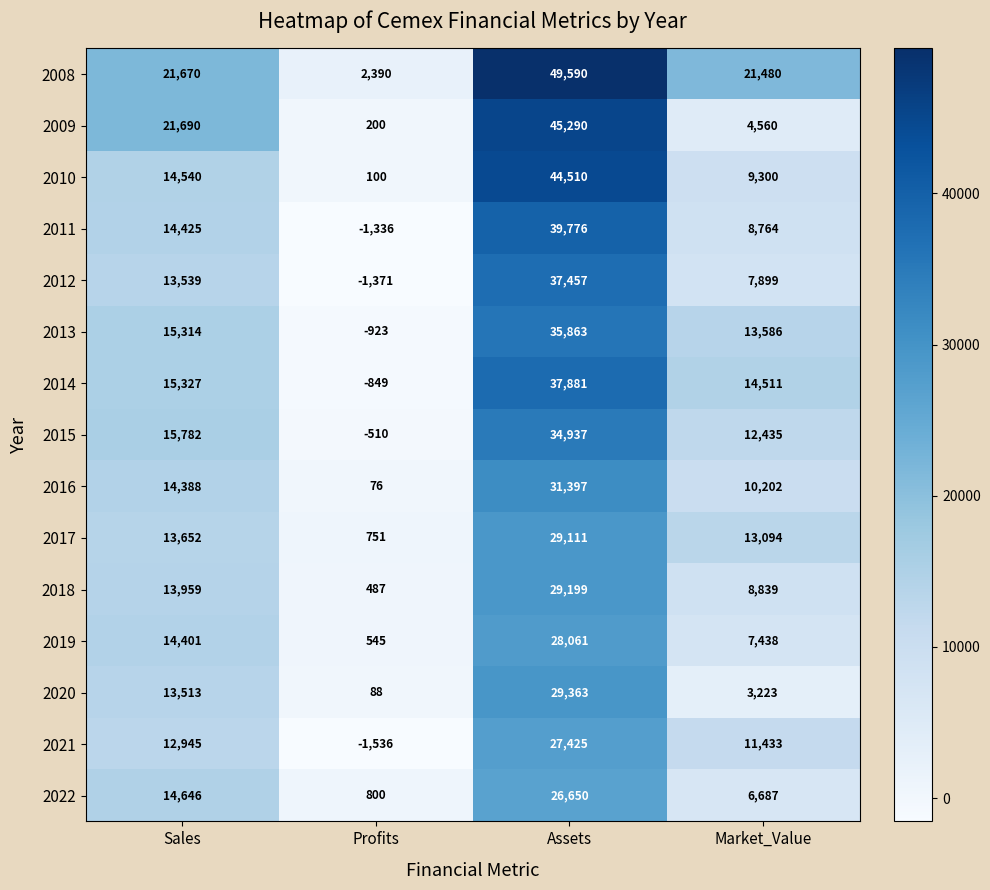

What is the difference between the highest and lowest values at Market_Value?

18257